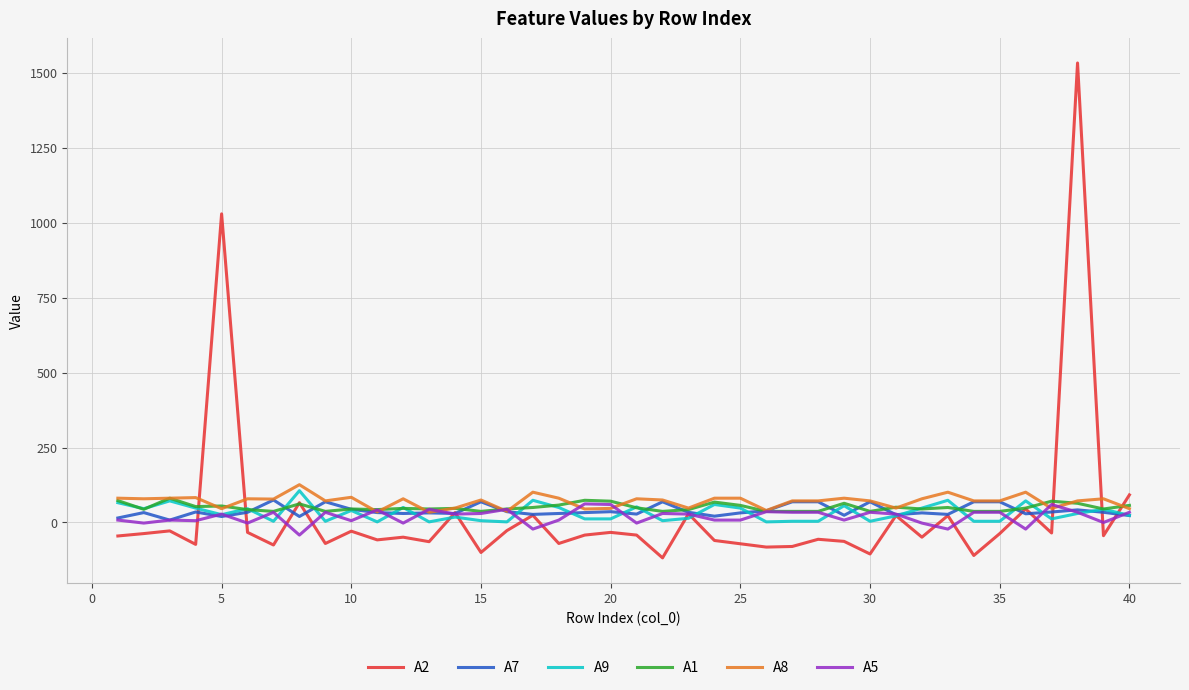

Which series ends up on top after the final intersection of A7 and A2?

A2